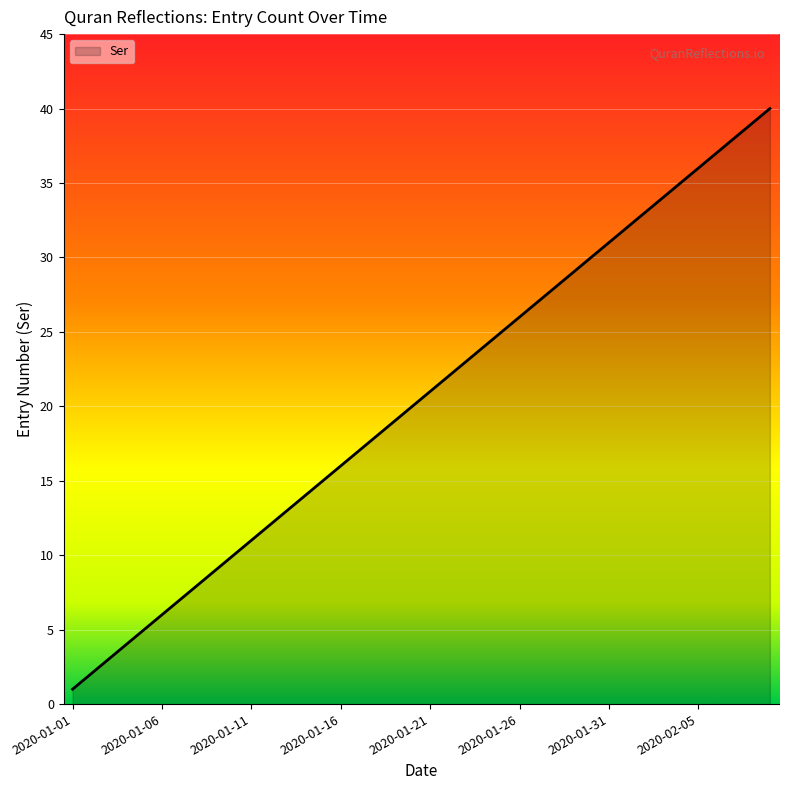

What is the difference between the maximum and minimum values?

39